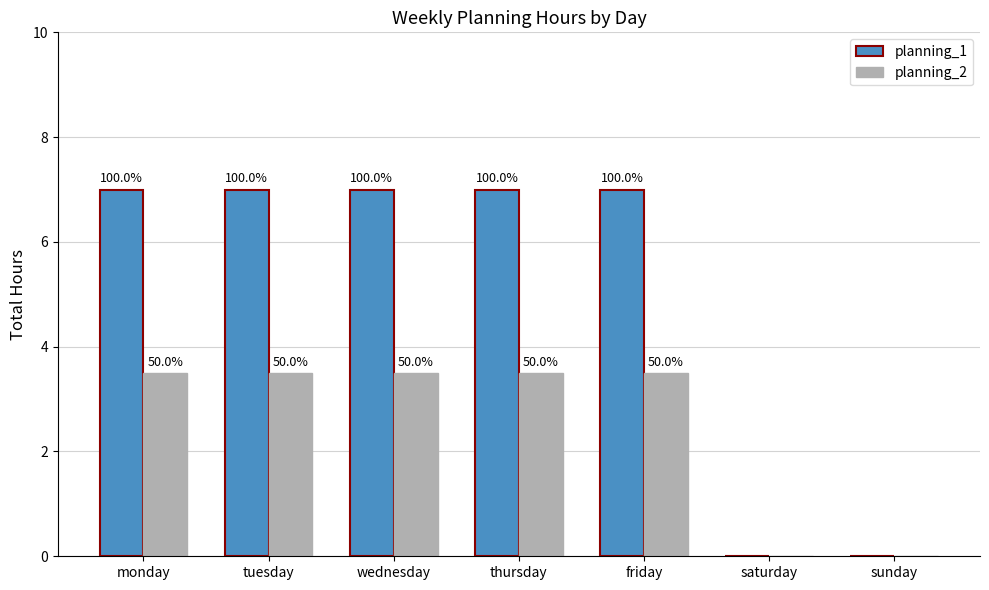

Reading left to right, transcribe all the data shown in this chart.

planning_1: monday=7.0	tuesday=7.0	wednesday=7.0	thursday=7.0	friday=7.0	saturday=0.0	sunday=0.0
planning_2: monday=3.5	tuesday=3.5	wednesday=3.5	thursday=3.5	friday=3.5	saturday=0.0	sunday=0.0